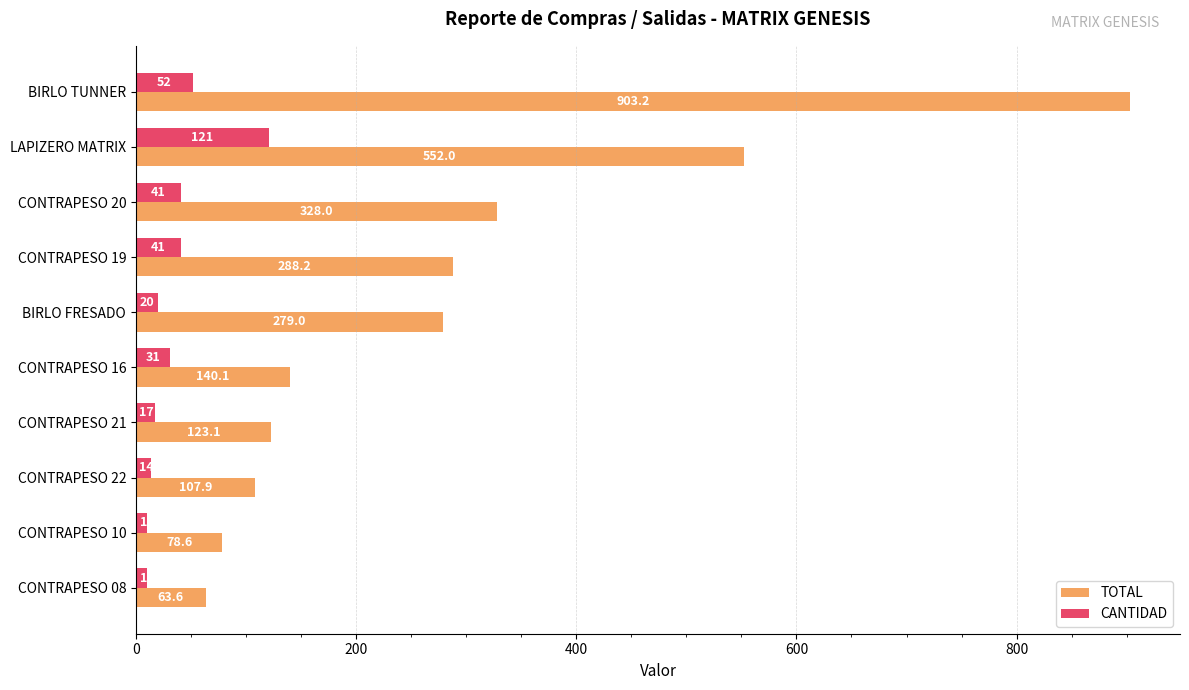

The value of CANTIDAD at CONTRAPESO 20 is 41.0. True or false?

True